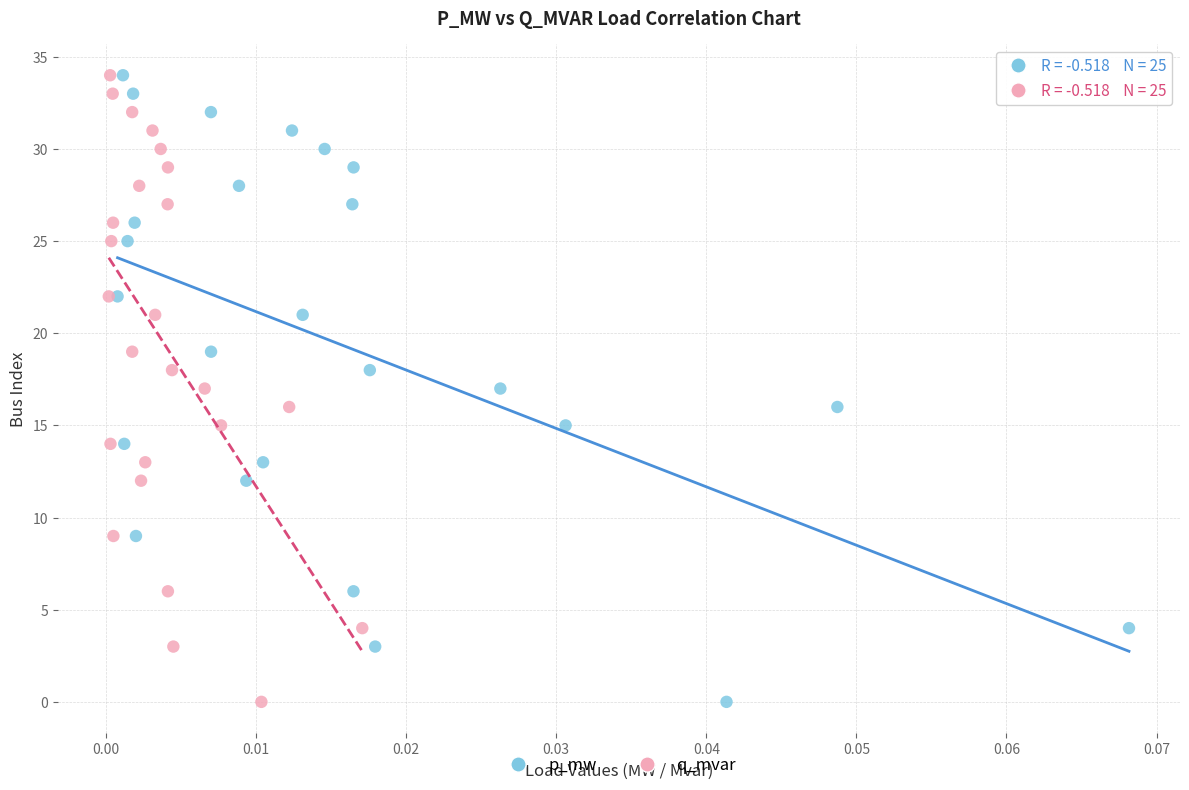

What are all the series names shown in the legend?

p_mw, q_mvar